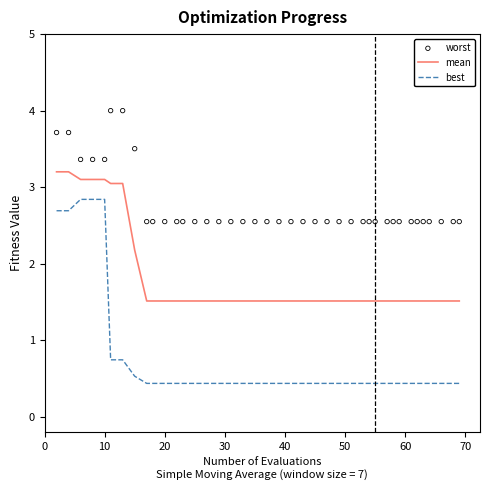

Which series has the widest spread of Y values?

best